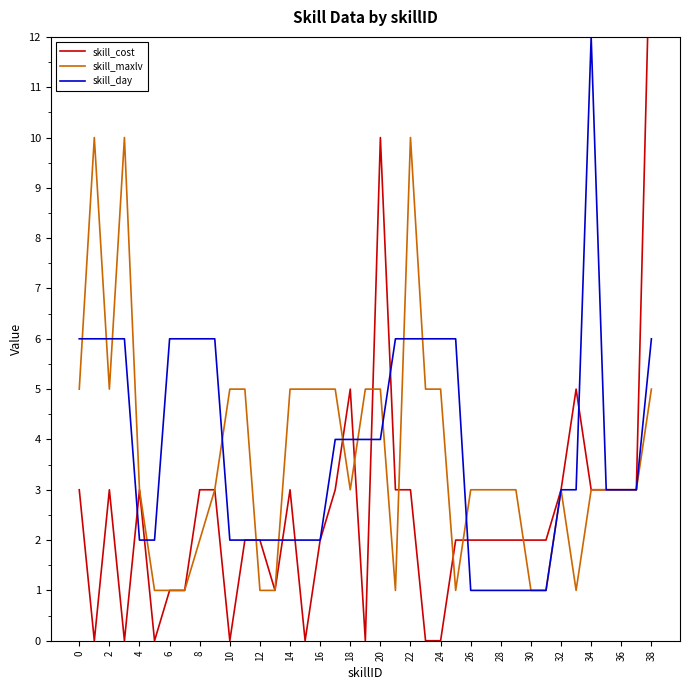

At how many categories does at least one series exceed 6?

6